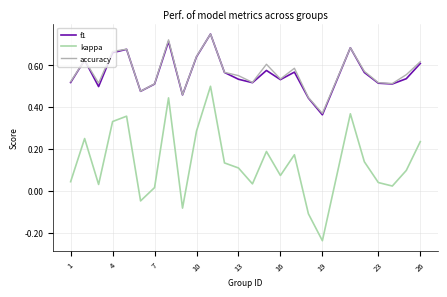

True or false: kappa and f1 cross at least once.

False